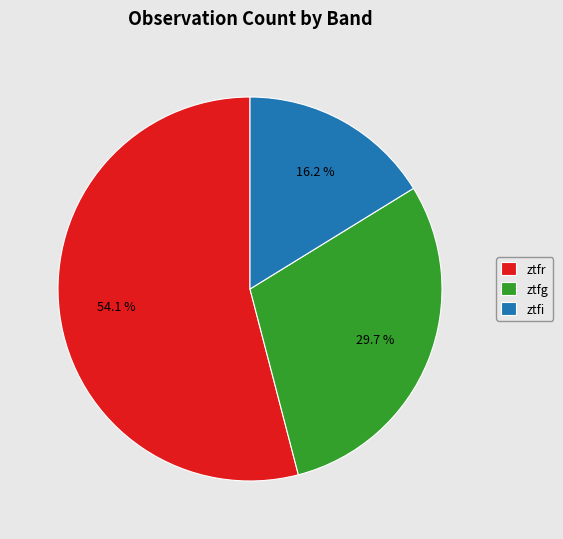

To the nearest percent, what is the difference between the largest and smallest slice percentages?

38%